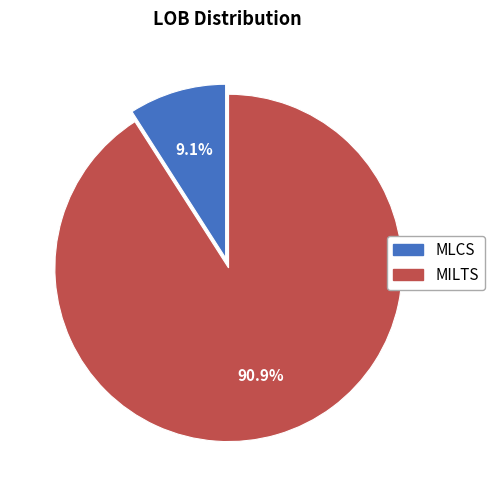

Is it true that MLCS is 1% of the pie?

False